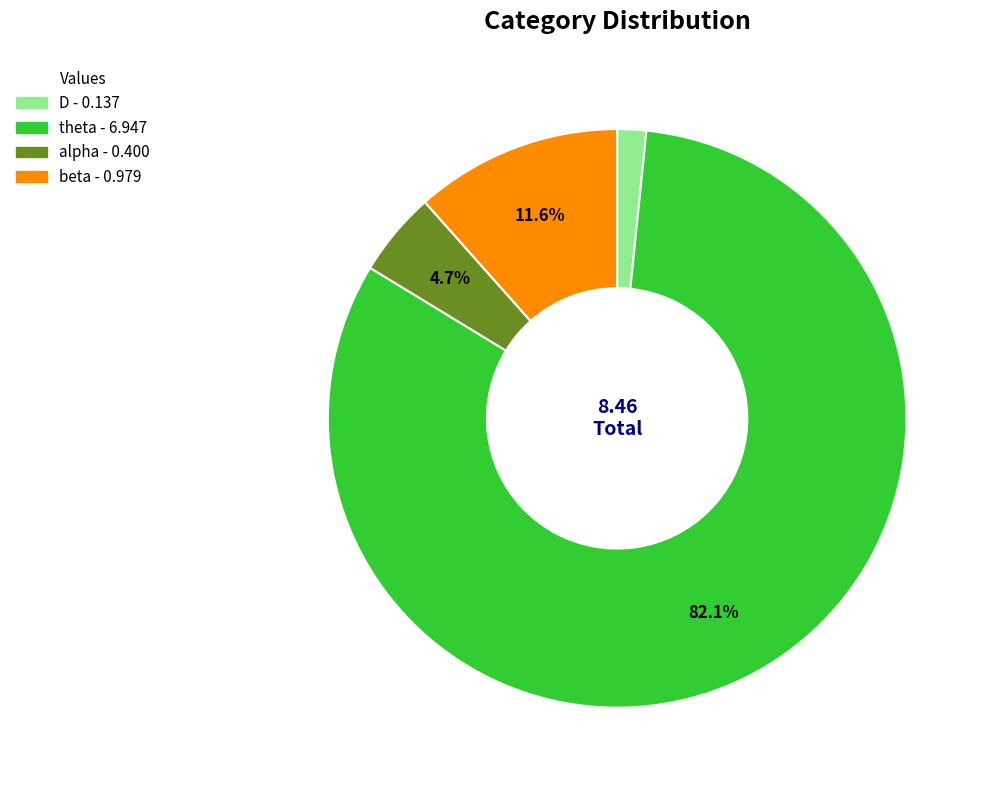

Is there any slice that represents more than half of the pie?

Yes